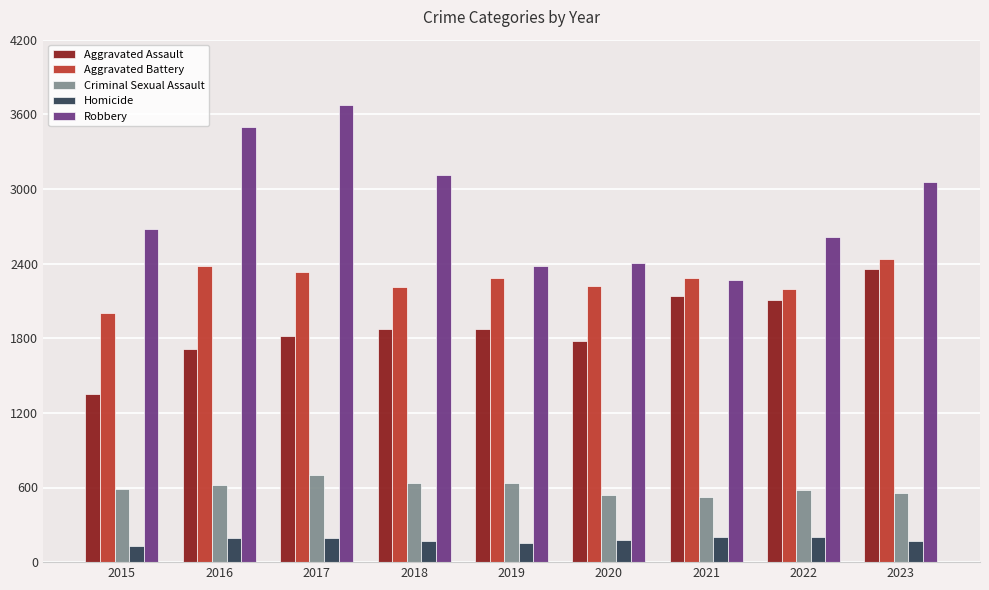

At which label is Robbery closest to 2973?

2023